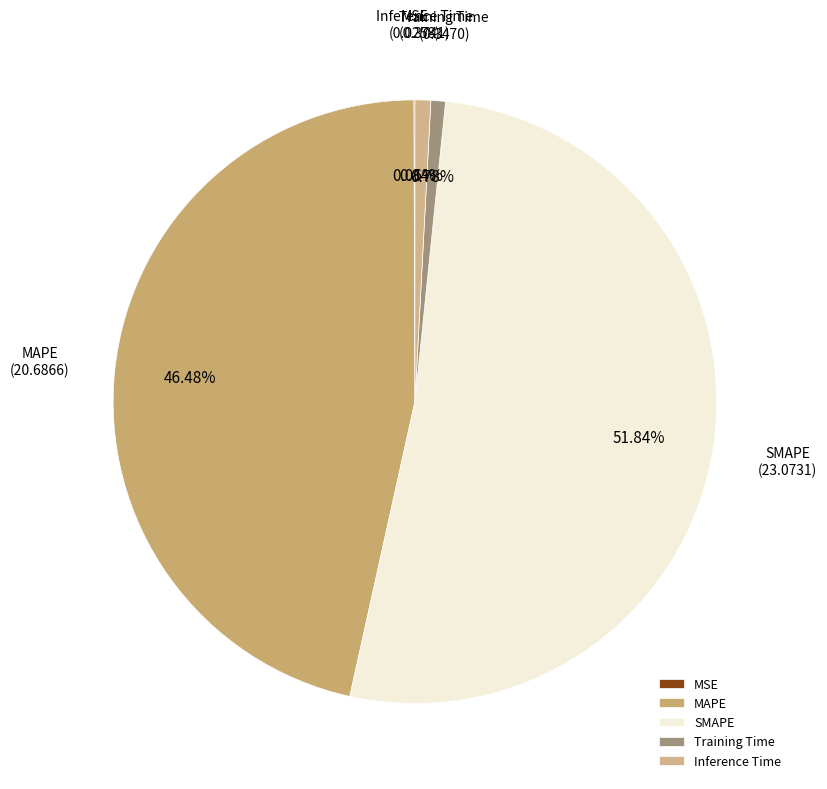

What percentage is the MAPE slice, to the nearest percent?

46%